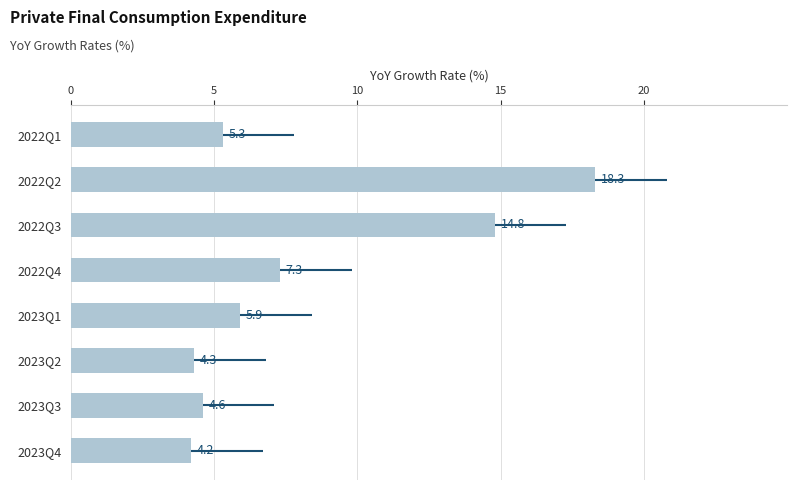

Read the value at 2023Q1.

5.9